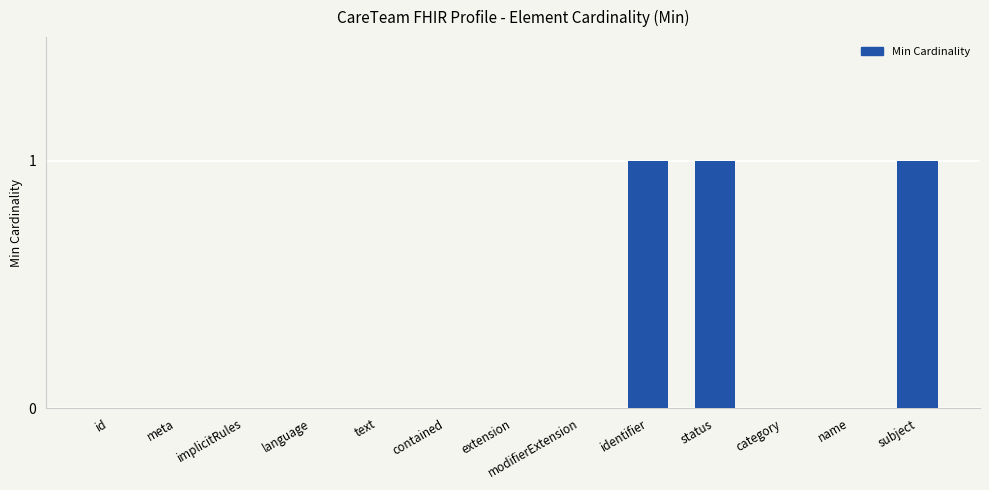

Reading left to right, transcribe all the data shown in this chart.

id=0	meta=0	implicitRules=0	language=0	text=0	contained=0	extension=0	modifierExtension=0	identifier=1	status=1	category=0	name=0	subject=1